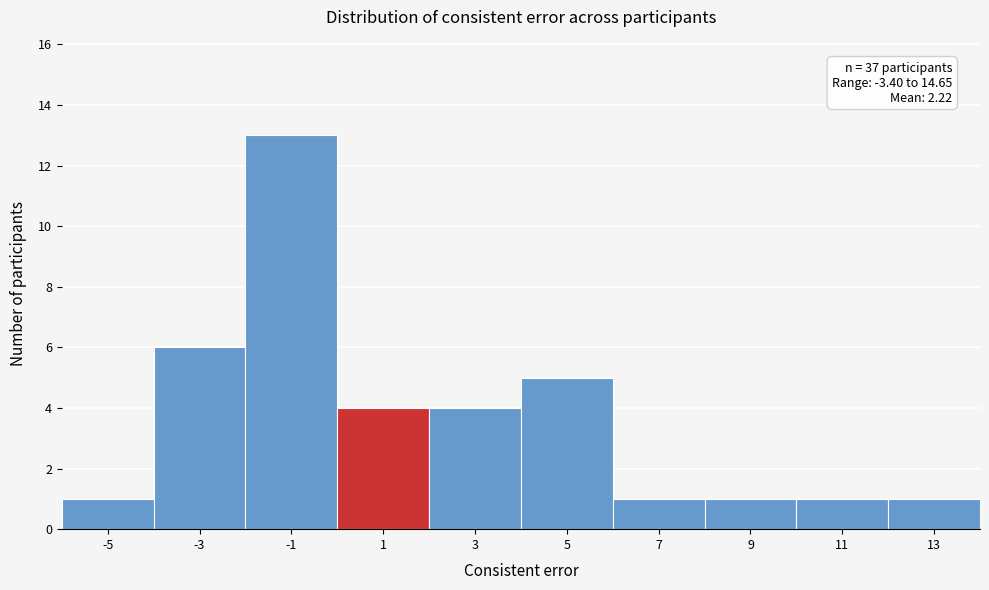

Reading left to right, transcribe all the data shown in this chart.

1	6	13	4	4	5	1	1	1	1